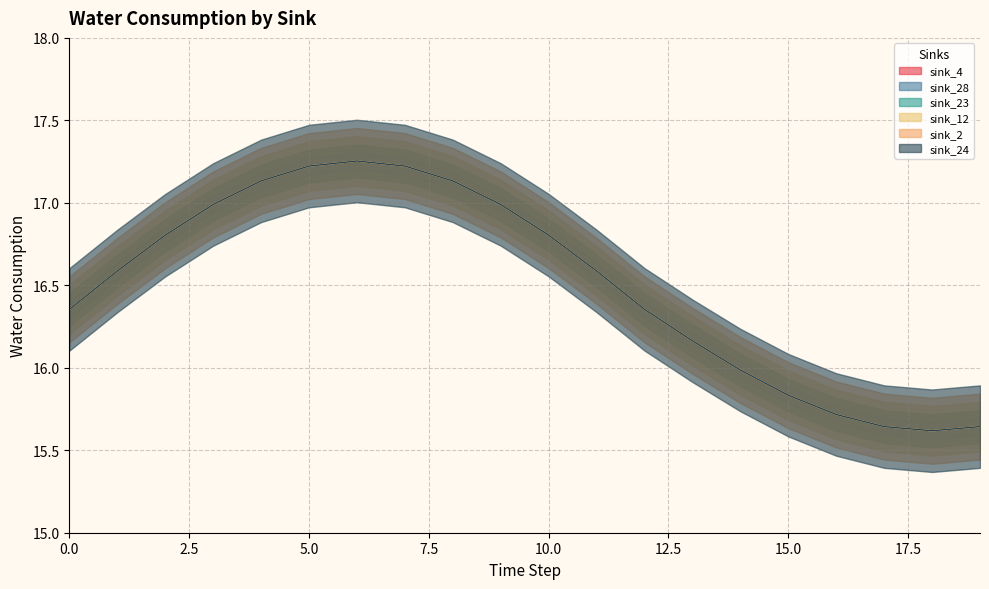

What is the value of the sink_2 point at the 8th from the left?

17.2